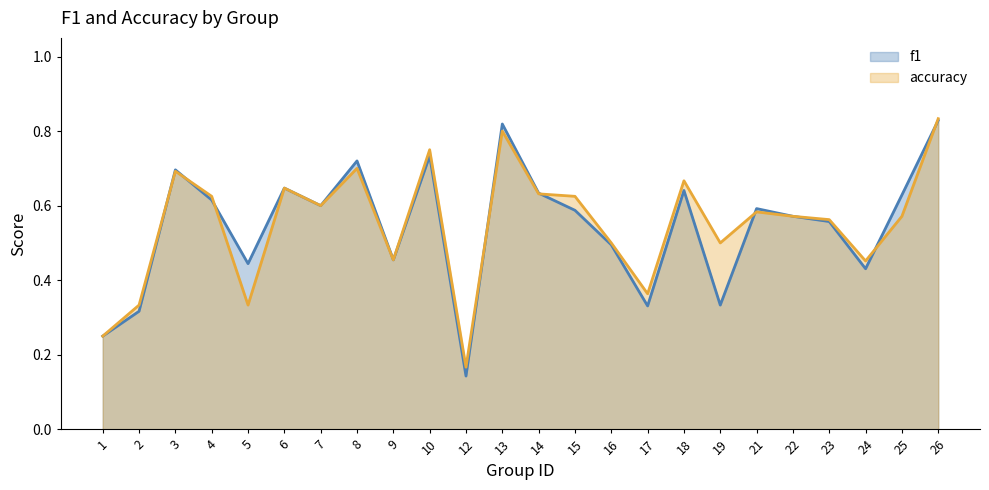

At which category does f1 reach its first local valley?

5